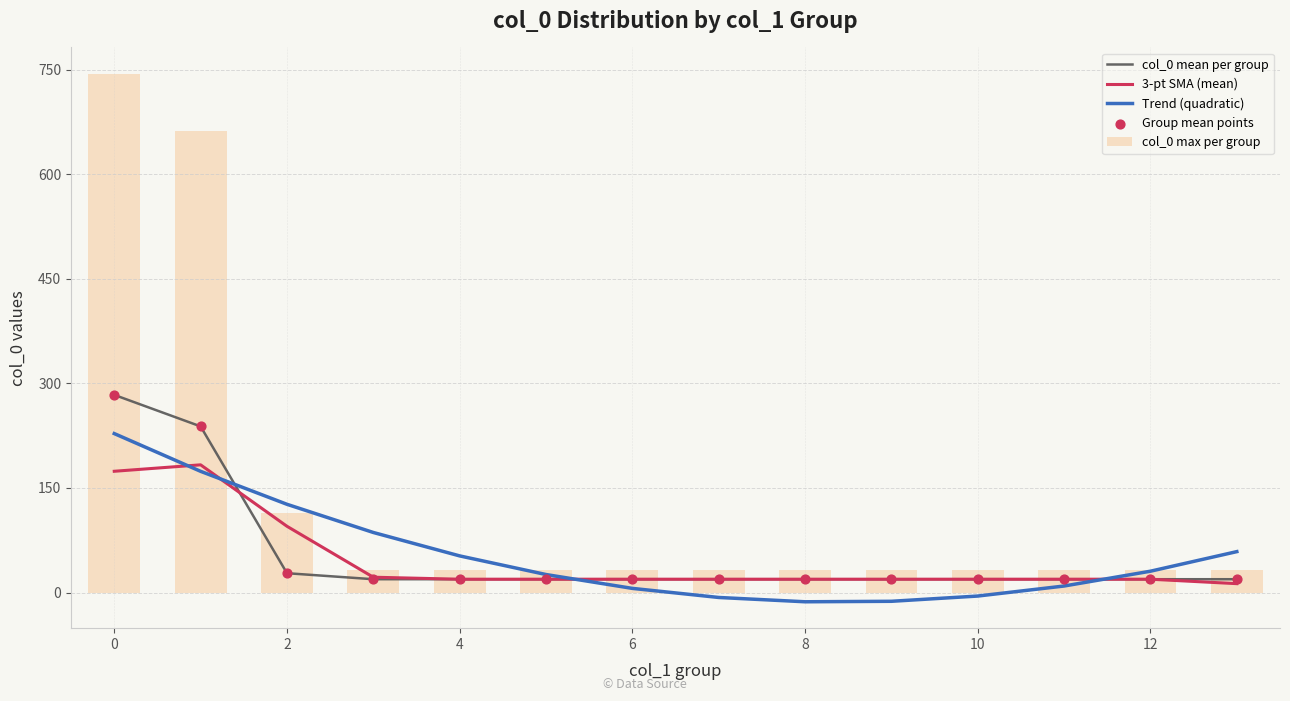

Which series has the largest Y range (max minus min)?

col_0 max per group